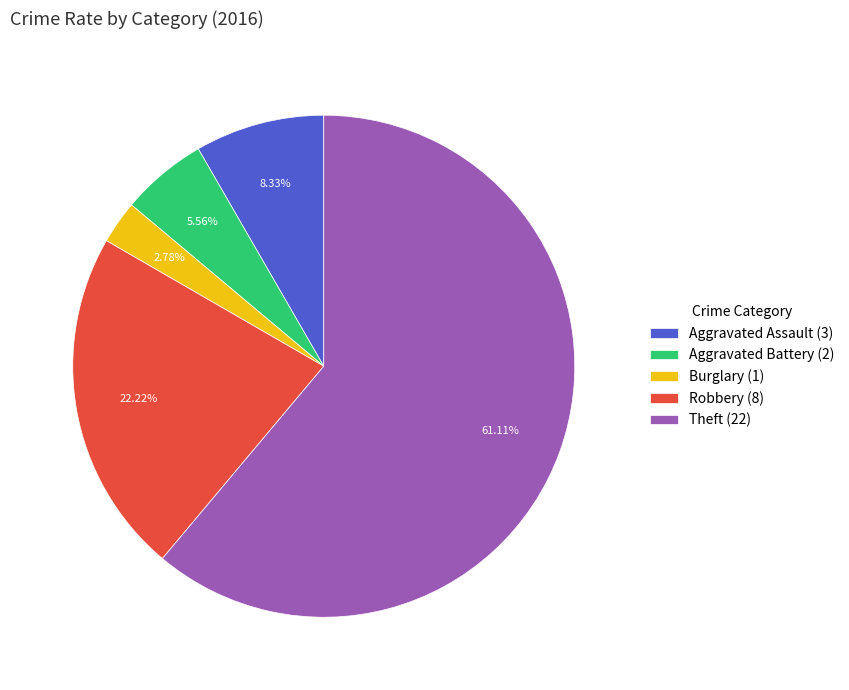

What percentage is the Robbery slice, to the nearest percent?

22%